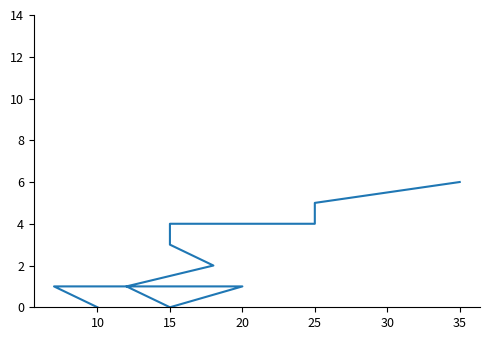

How many values are between 1 and 4?

8